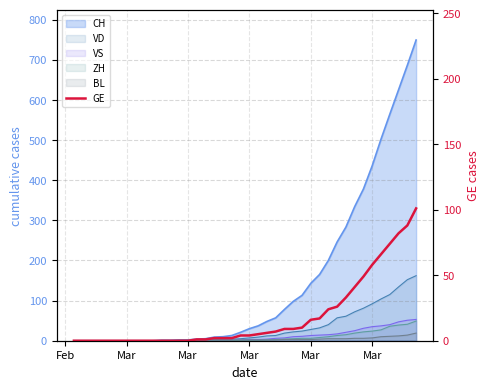

Is it true that the value at 32 is 28?

False